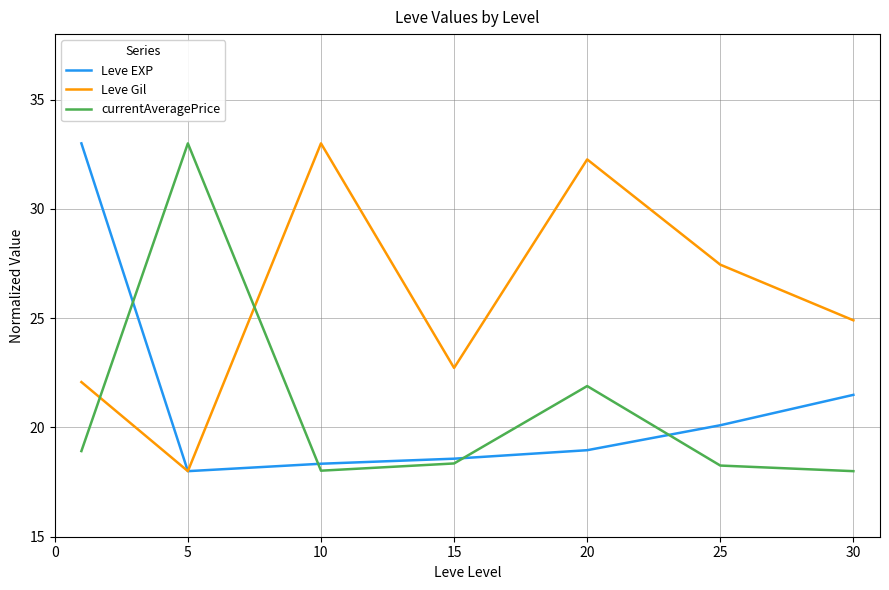

Which series has the largest total across all categories?

Leve Gil